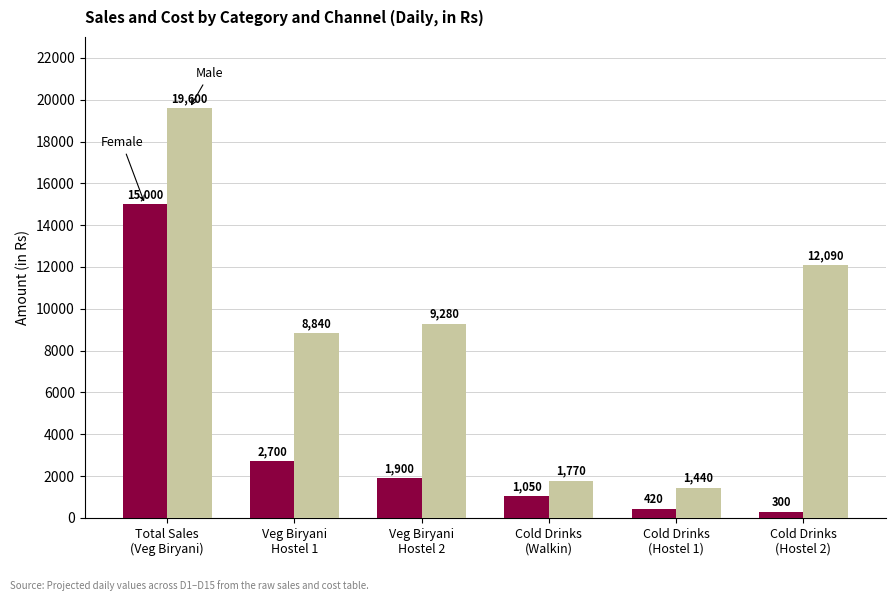

How many bars are there in total?

12